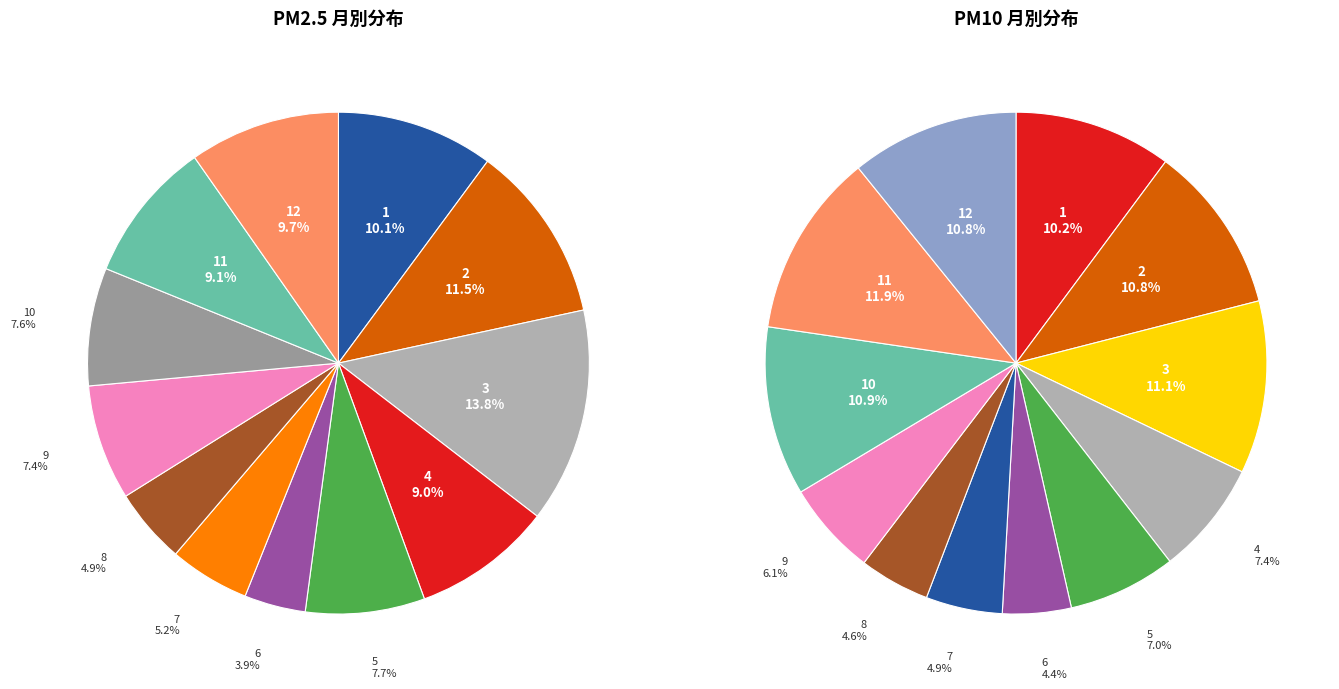

To the nearest percent, what is the average slice percentage?

8%